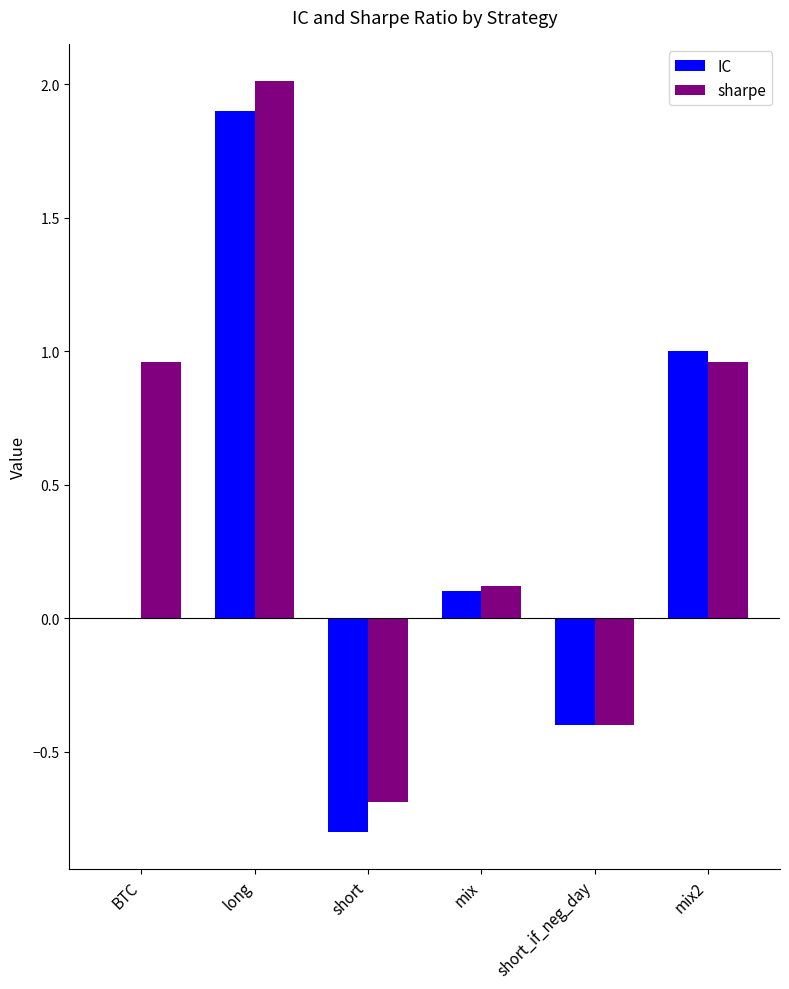

The value of IC at short is -1.4. True or false?

False